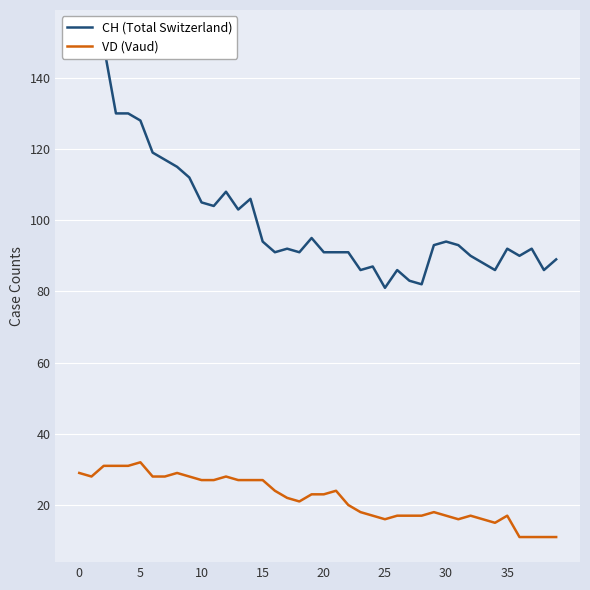

Reading left to right, extract all data points from this chart.

CH (Total Switzerland): 152	149	149	130	130	128	119	117	115	112	105	104	108	103	106	94	91	92	91	95	91	91	91	86	87	81	86	83	82	93	94	93	90	88	86	92	90	92	86	89
VD (Vaud): 29	28	31	31	31	32	28	28	29	28	27	27	28	27	27	27	24	22	21	23	23	24	20	18	17	16	17	17	17	18	17	16	17	16	15	17	11	11	11	11